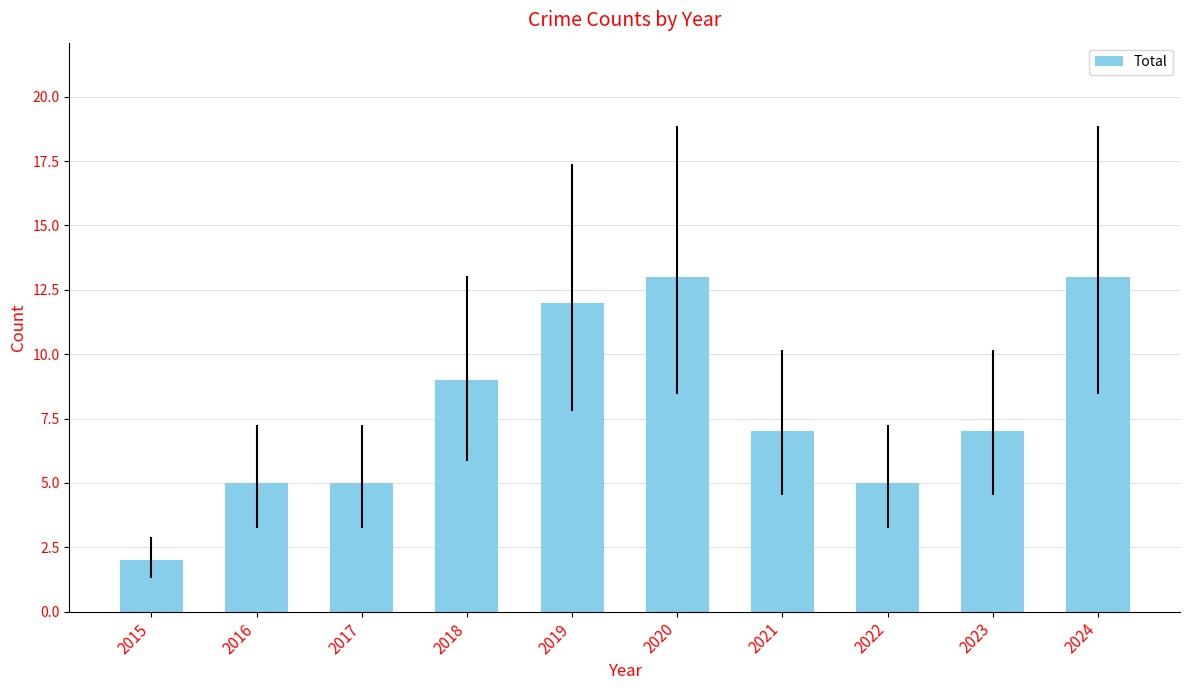

True or false: the data shows 9 at 2020.

False